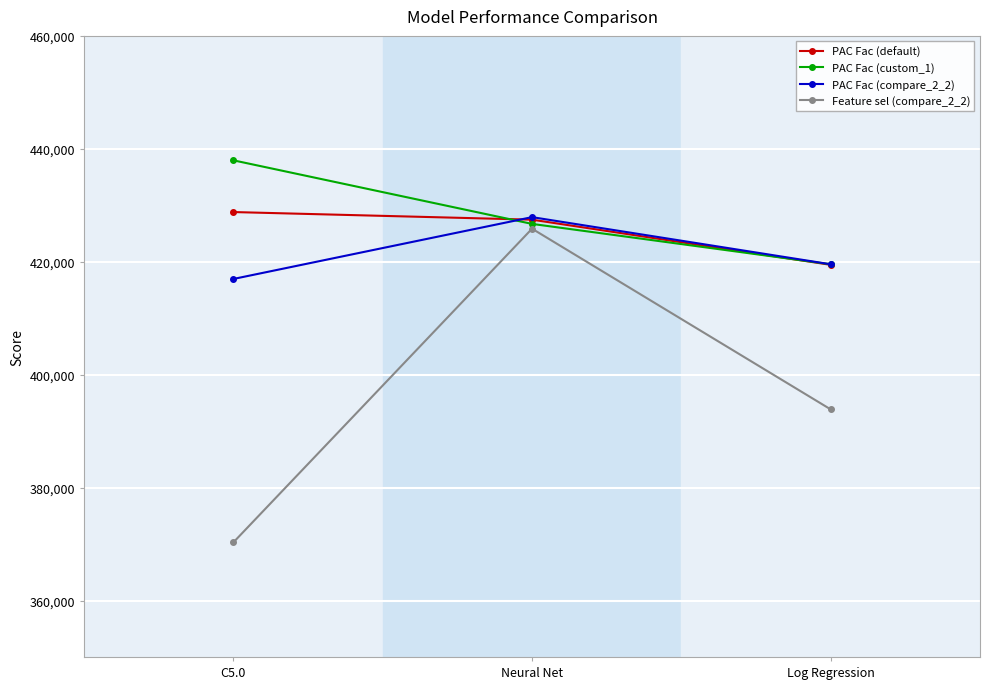

Which category has the highest value in the PAC Fac (compare_2_2) series?

Neural Net